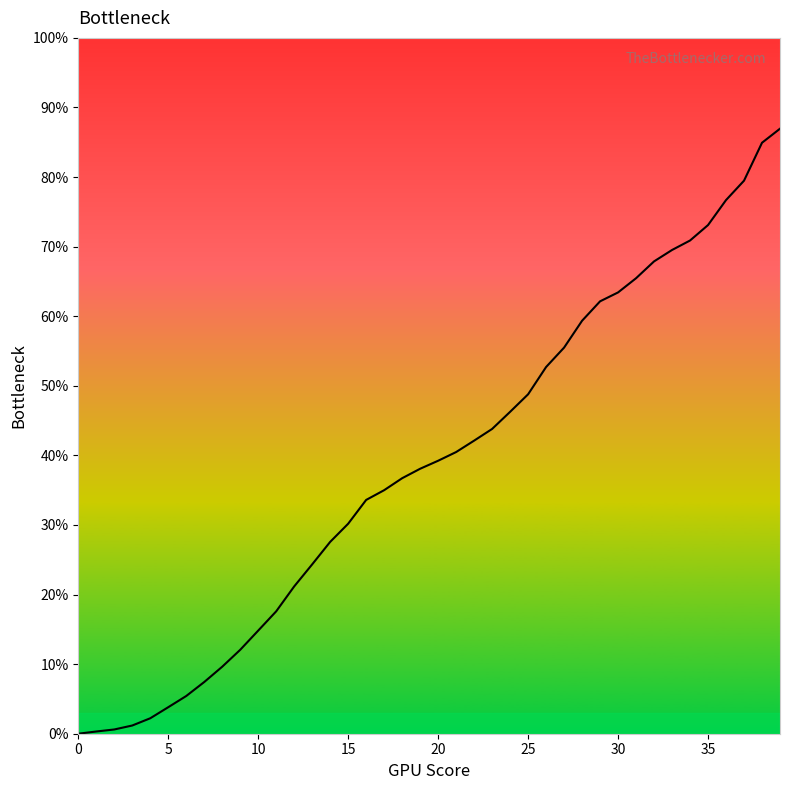

What is the greatest value displayed?

87.0